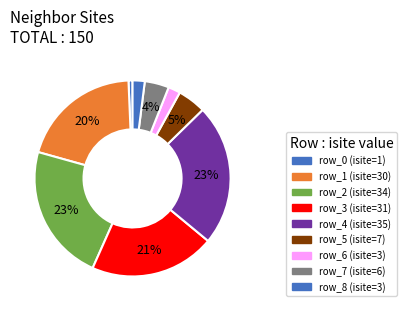

Count the number of slices in the pie.

9